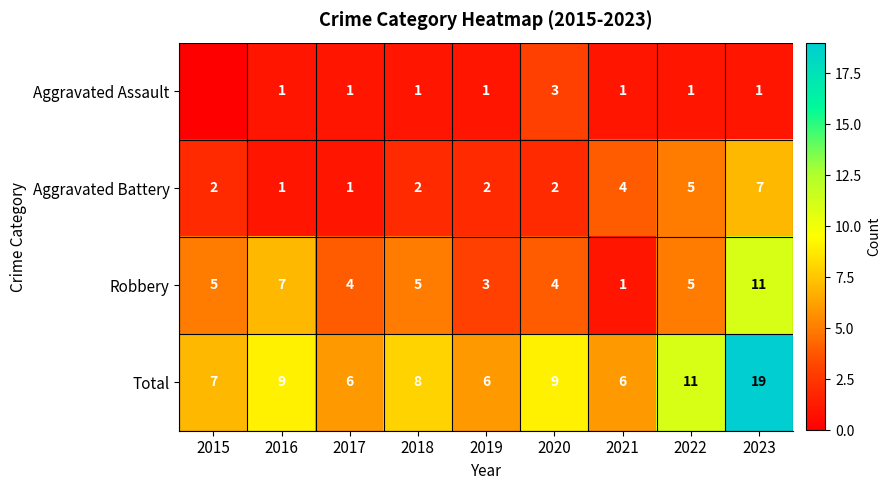

Rank the series at 2020 from highest to lowest value.

Total, Robbery, Aggravated Assault, Aggravated Battery